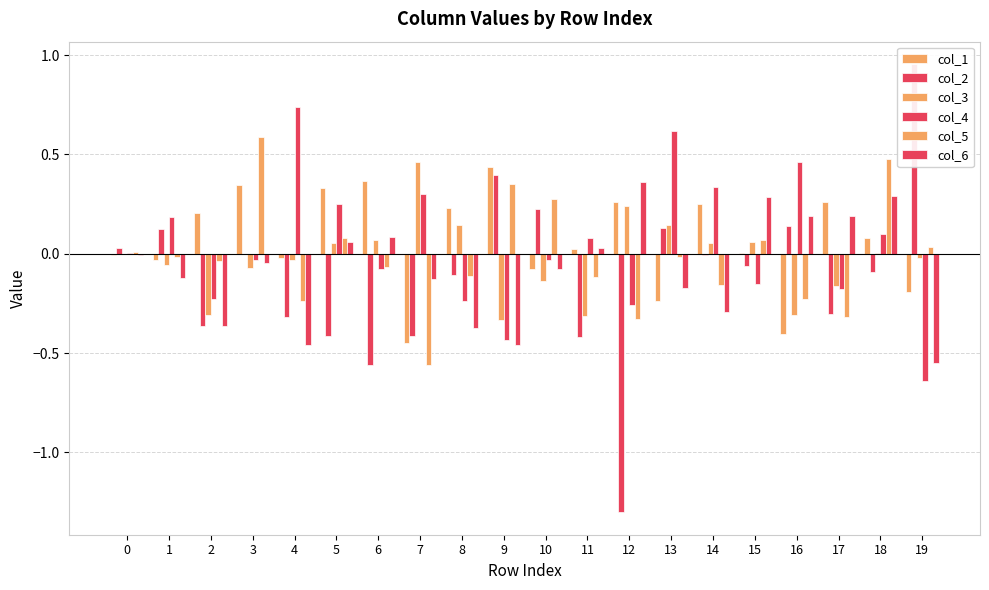

Is the value of col_4 at 18 greater than the value of col_6 at 6?

Yes